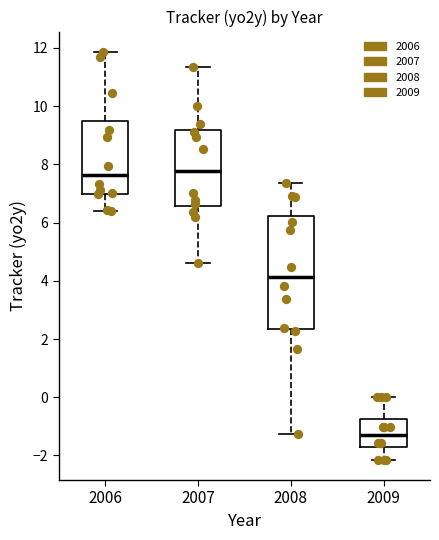

Where does the upper whisker of the box at x = 2008 end on the y-axis? The values are not printed on the chart, so give them approximately, as read against the axis.

7.4